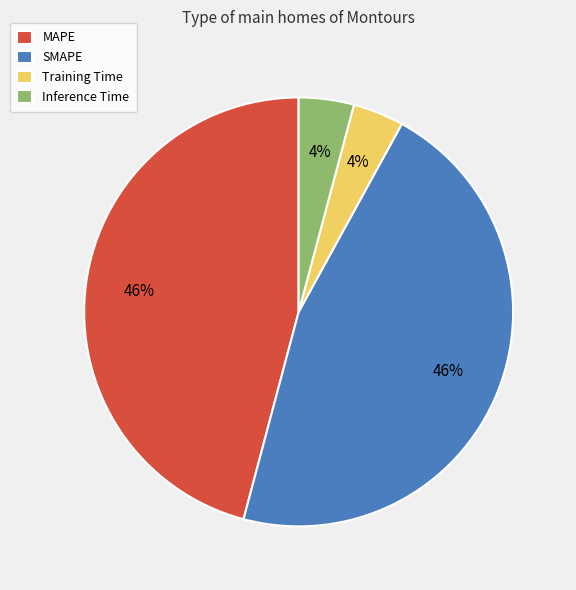

To the nearest percent, what percentage of the pie is Training Time?

4%